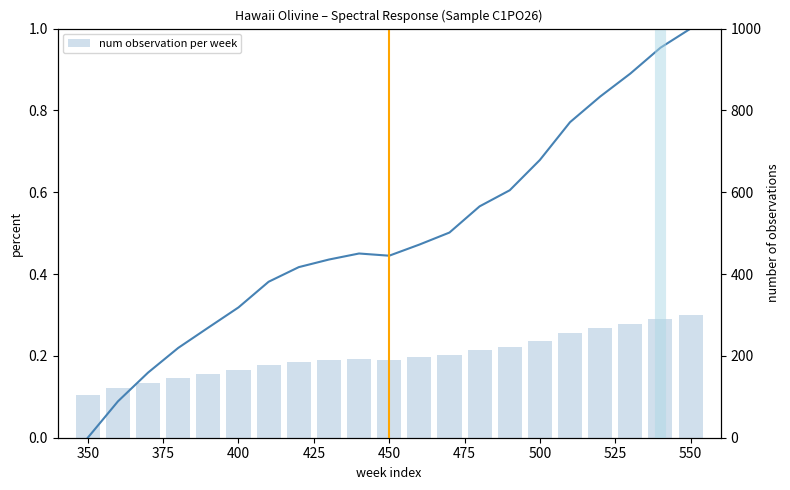

What is the difference between the second highest and minimum values in the Response series?

1.0